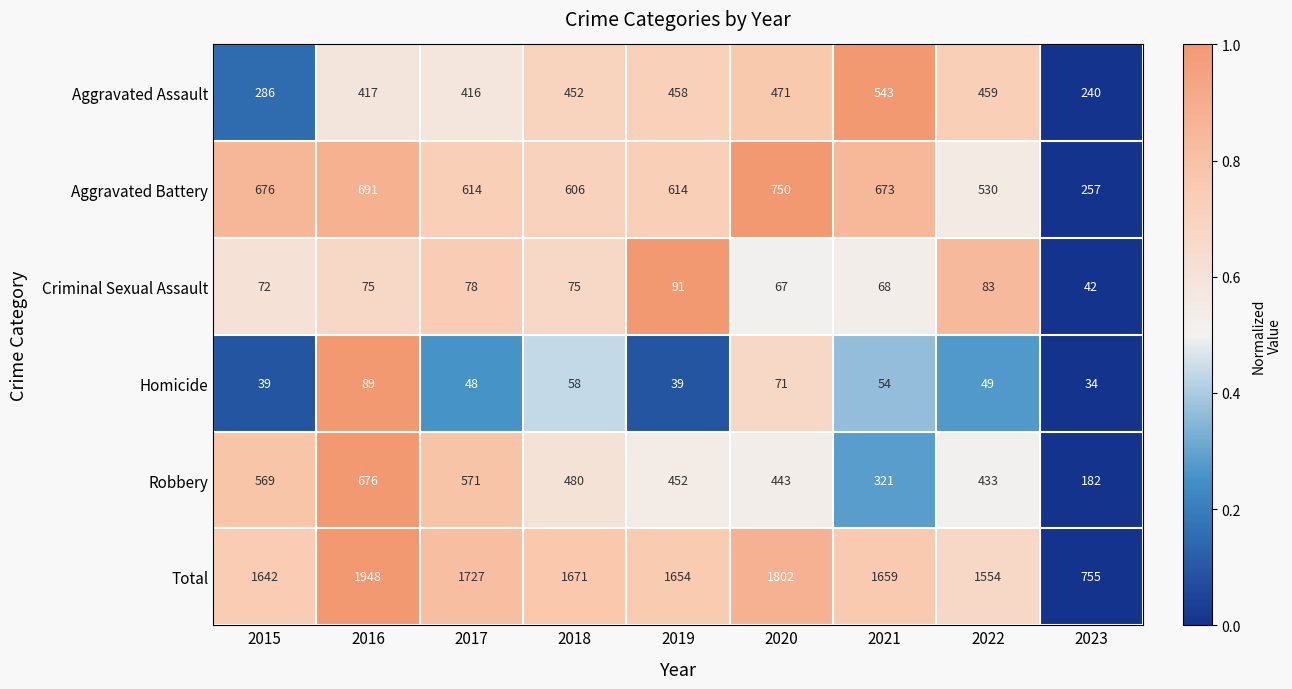

Which series has the largest range (max minus min)?

Total